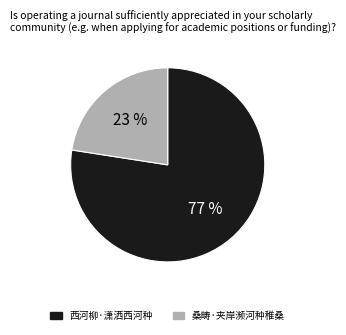

Is it true that 西河柳·潇洒西河种 is 83% of the pie?

False